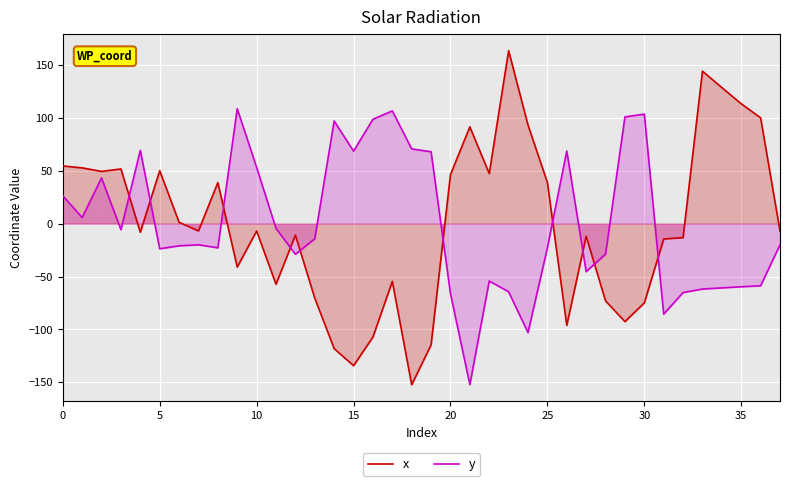

Rank the series by their maximum value, from highest to lowest.

x, y